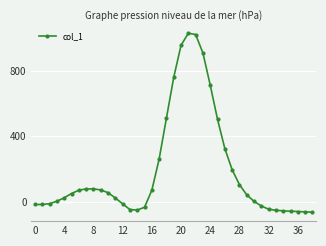

What is the greatest value displayed?

1028